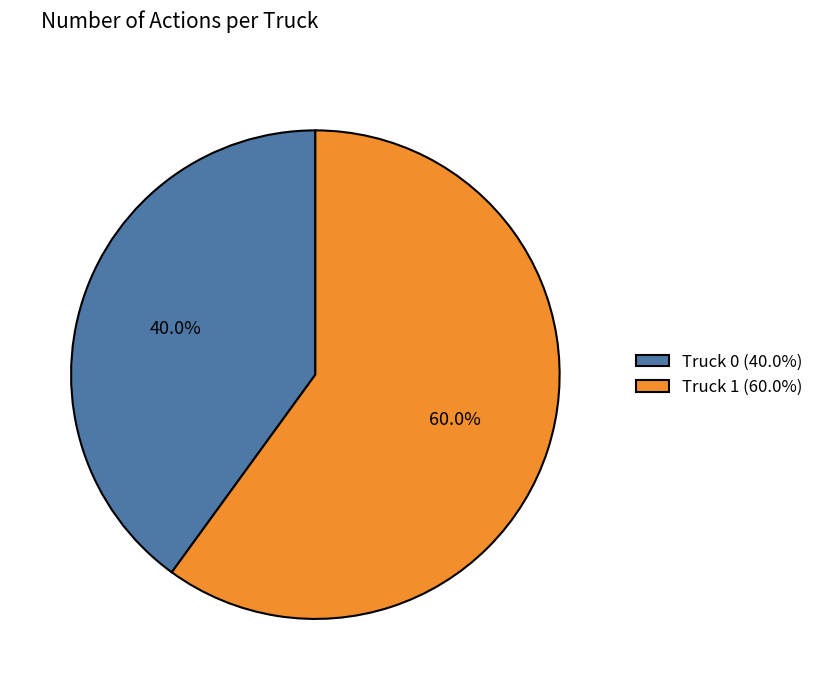

To the nearest percent, what is the difference between the largest and smallest slice percentages?

20%